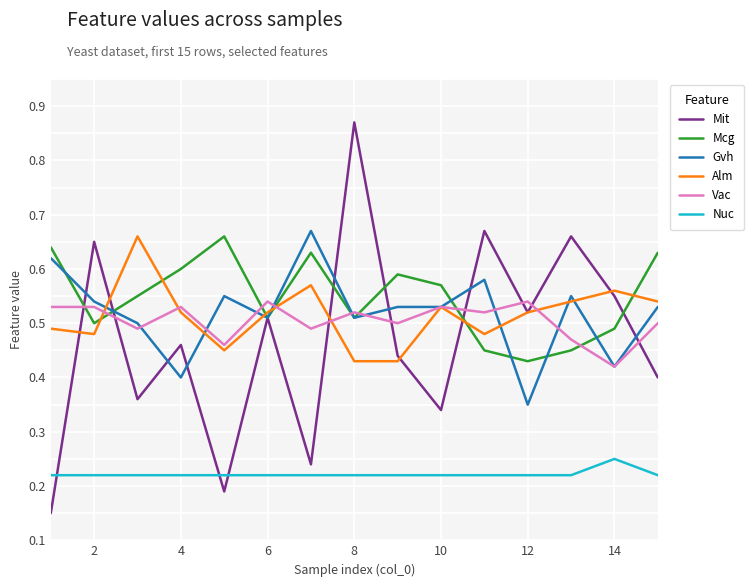

True or false: Vac and Nuc cross at least once.

False